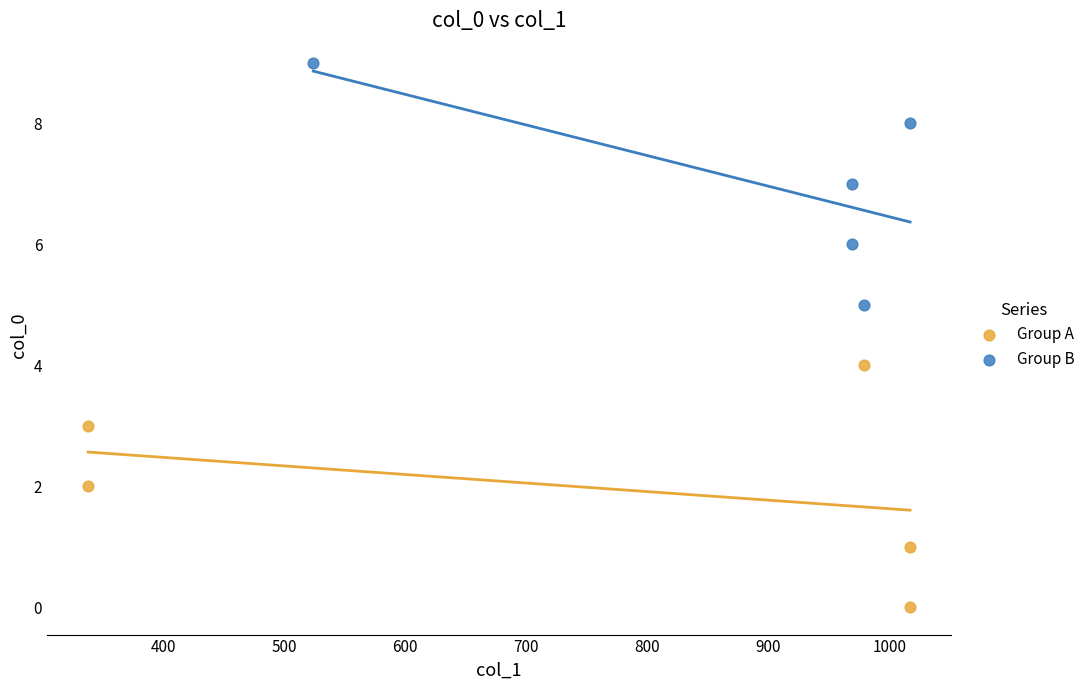

Which series contains the highest Y value?

Group B